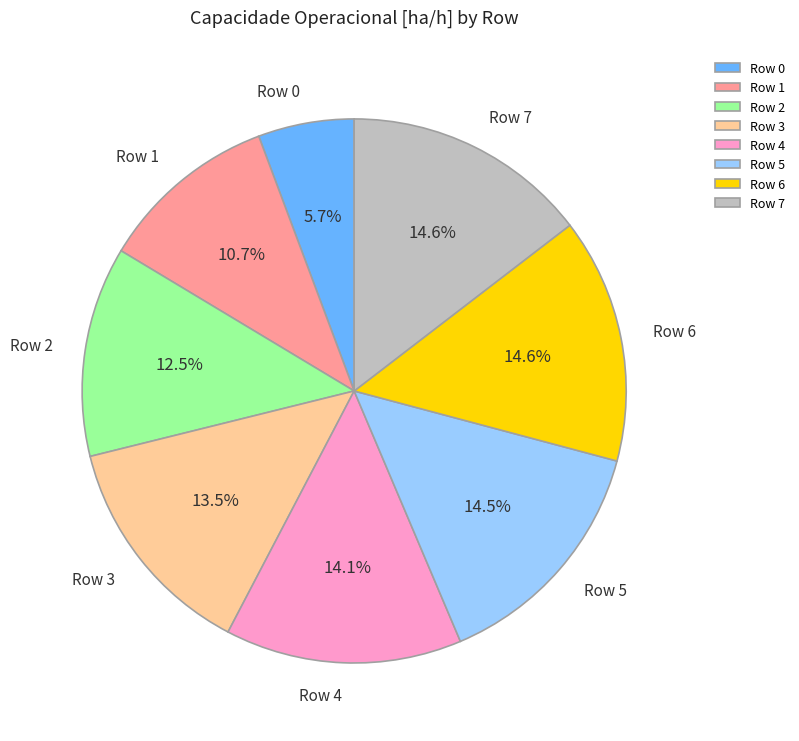

What is the smallest slice in the pie chart?

Row 0